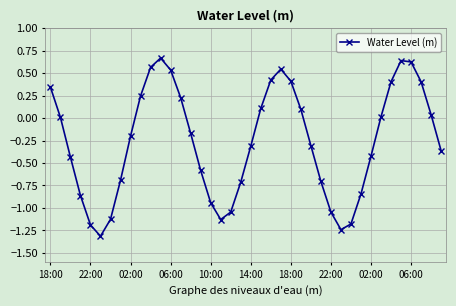

How many points are lower than both their immediate neighbors (excluding endpoints)?

3